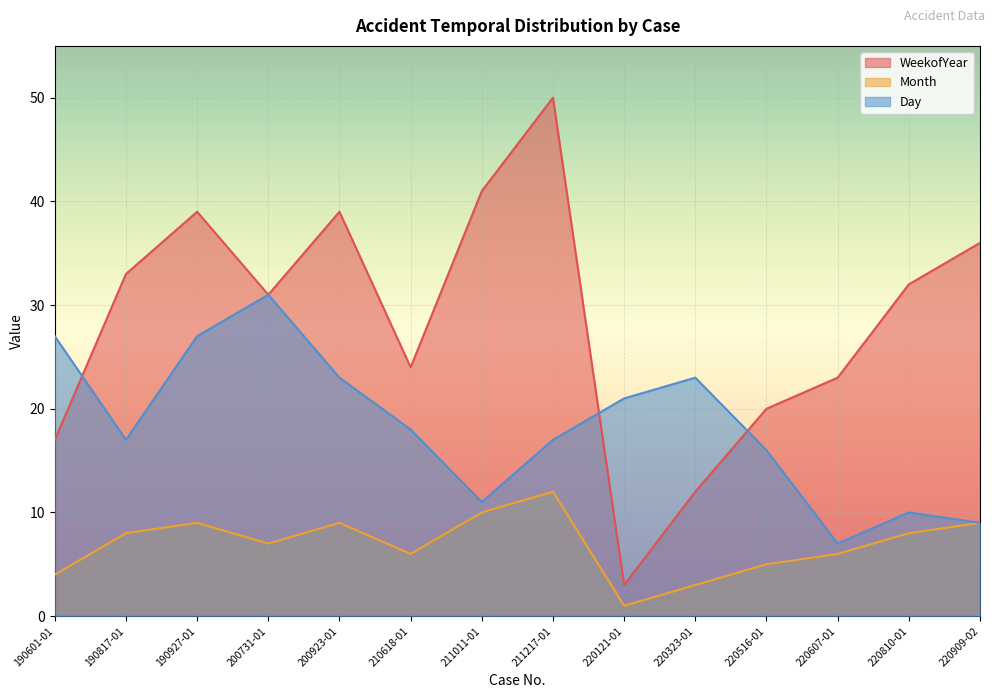

What is the difference between the second highest and minimum values in the Day series?

20